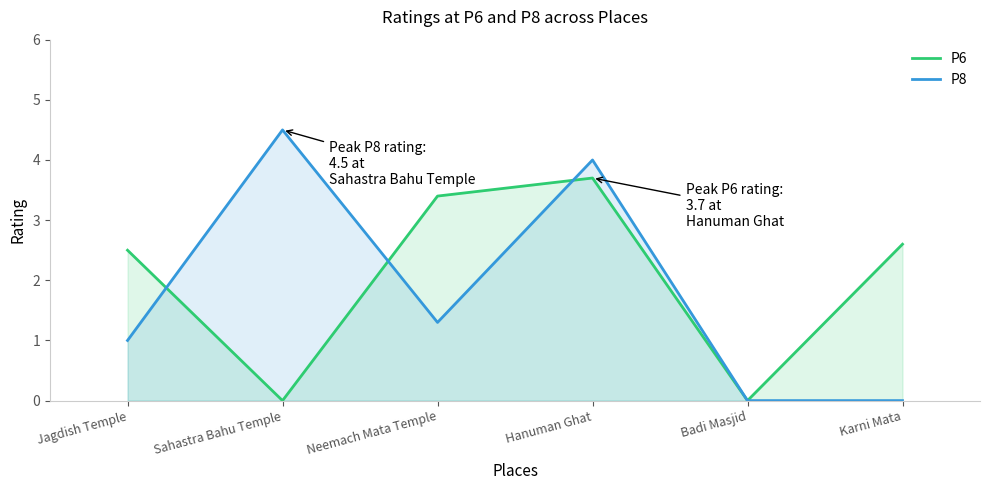

True or false: P6 has more than 1 interior local peaks.

False